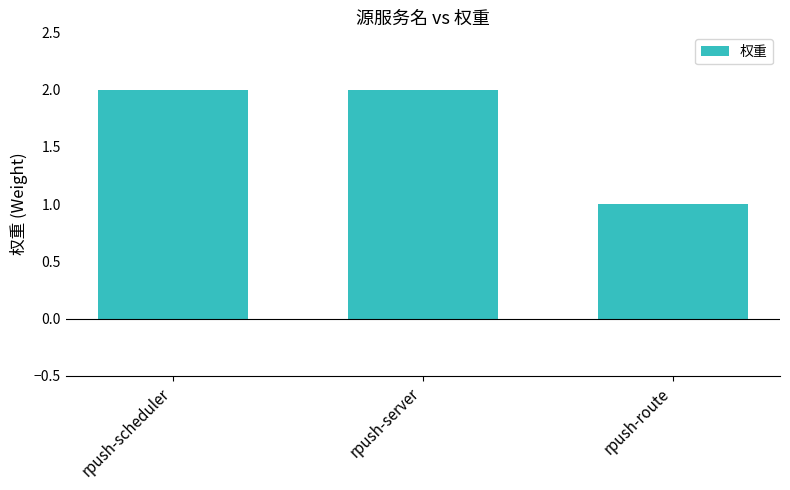

Reading right to left, extract all data points from this chart.

1	2	2